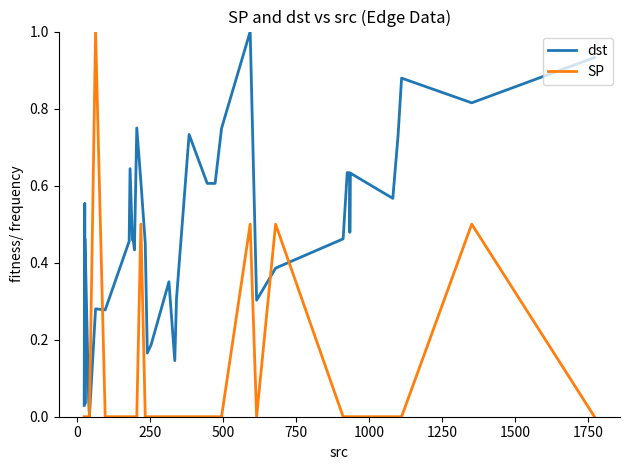

What is the label of the 33rd point from the right?

1500